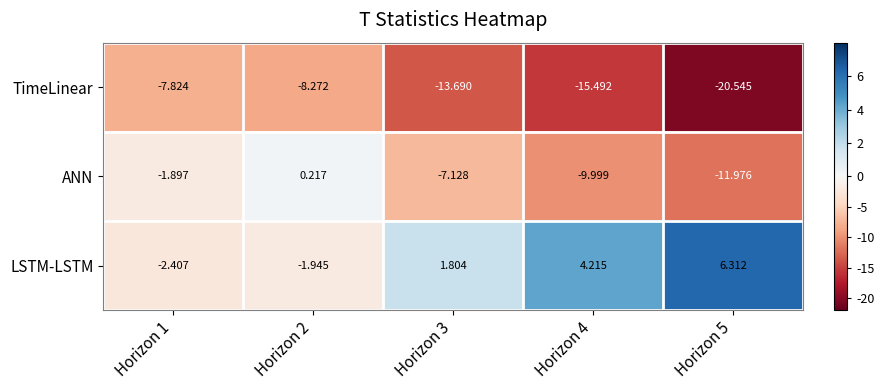

Which series changed the most between Horizon 3 and Horizon 4?

ANN